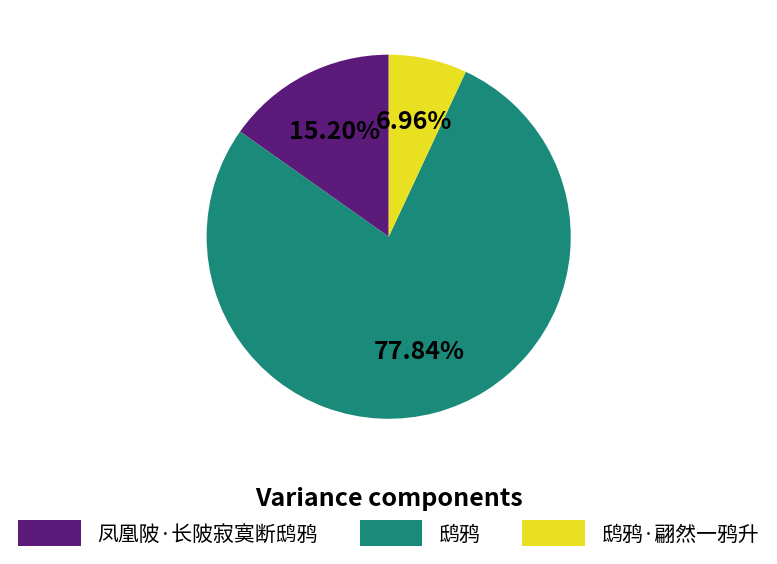

Combined, do 鸱鸦 and 鸱鸦·翩然一鸦升 account for over 50%?

Yes